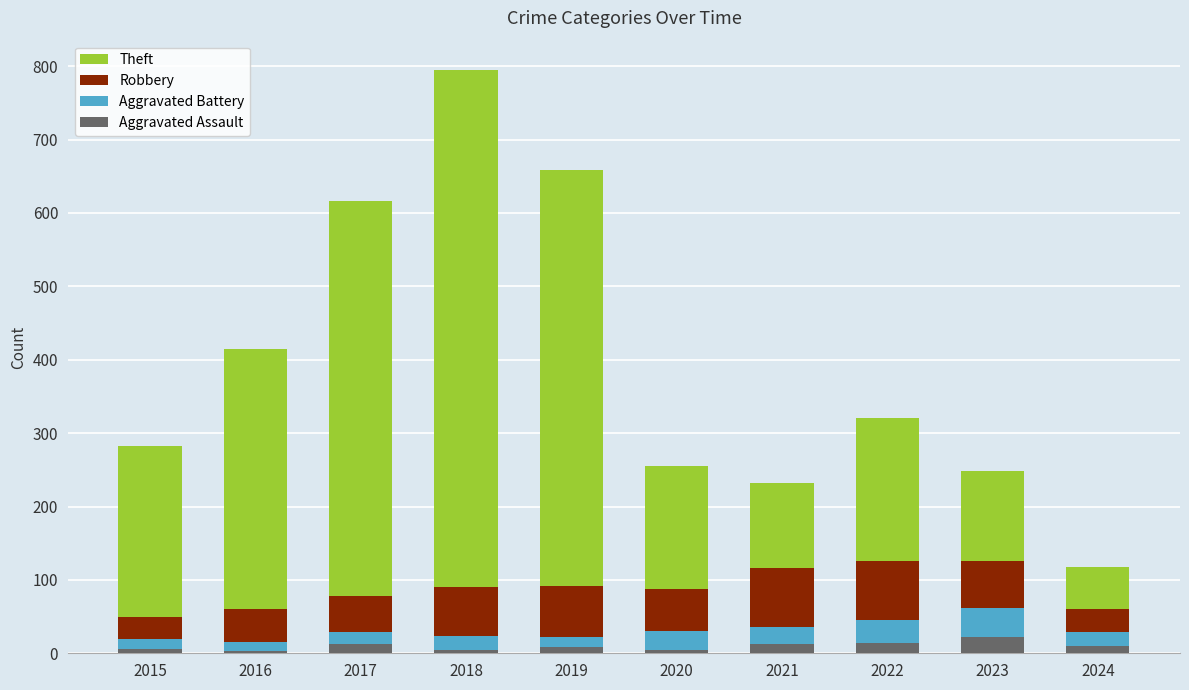

Does the chart contain stacked bars?

Yes